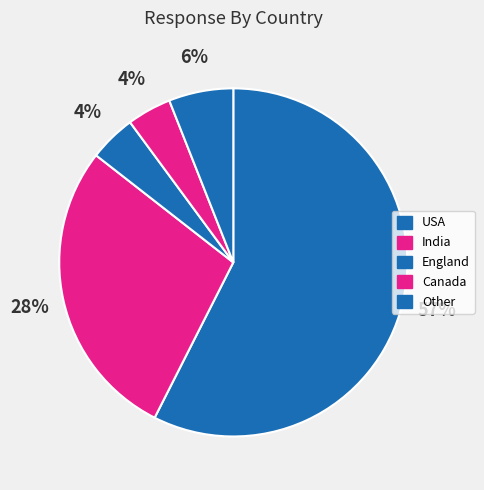

How many slices are in this pie chart?

5